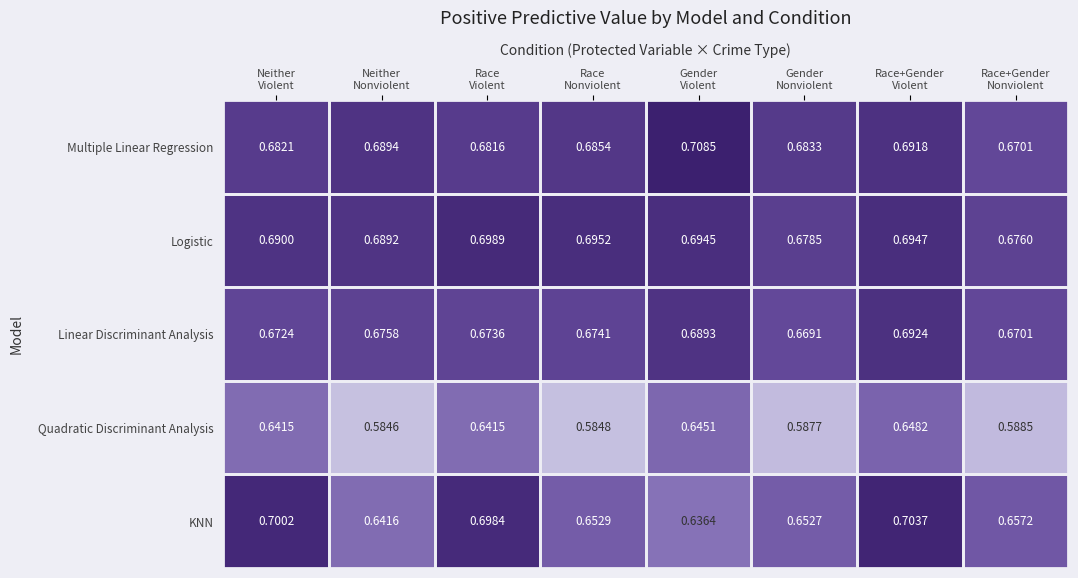

List the series in order of their peak value, lowest first.

Quadratic Discriminant Analysis, Linear Discriminant Analysis, Logistic, KNN, Multiple Linear Regression